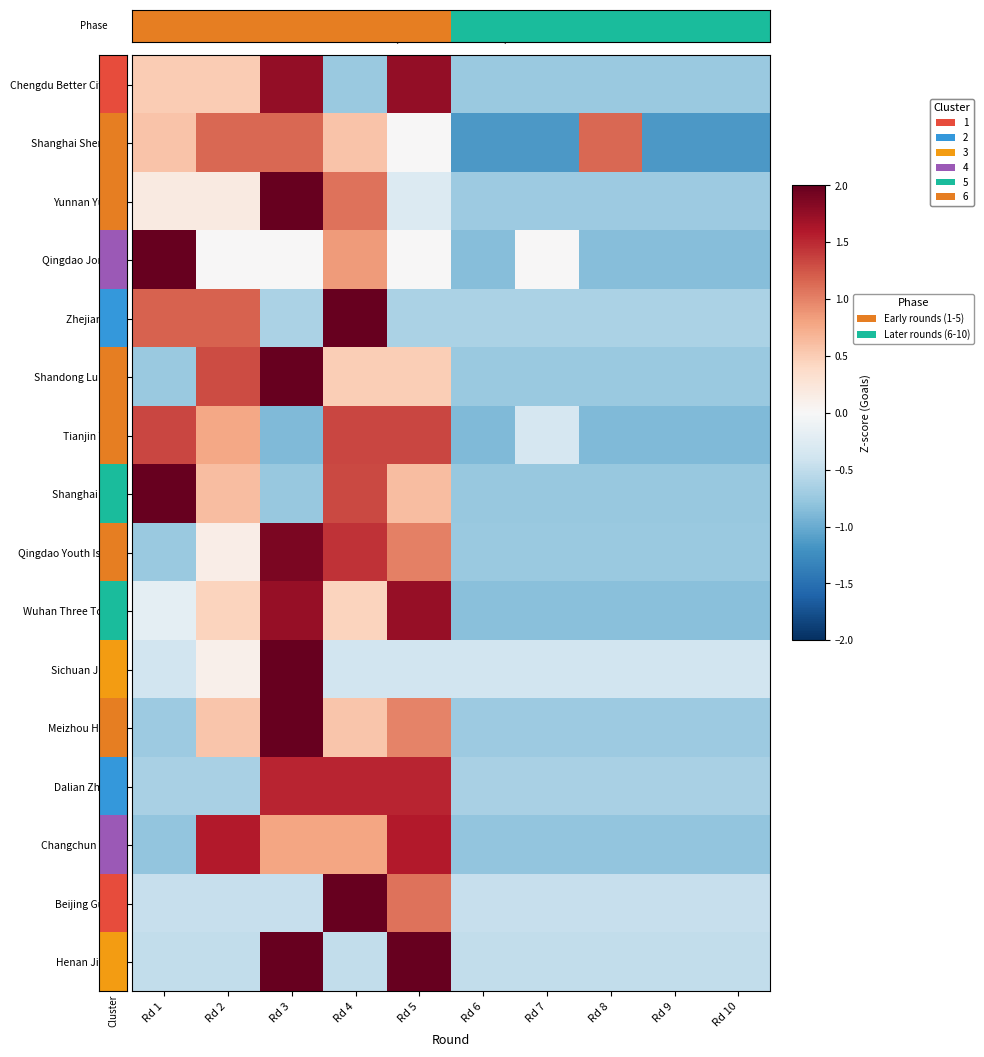

How many distinct data groups are displayed?

16